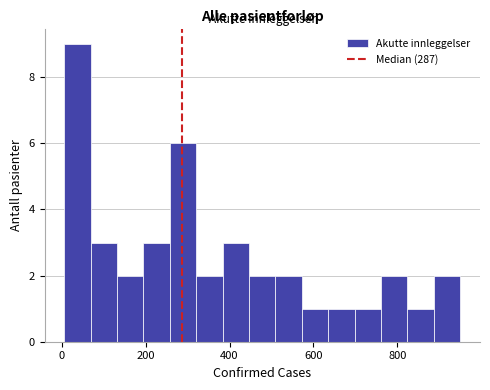

Around what value on the x-axis is the tallest bar? Give the approximate position of its centre, as read against the axis.

40